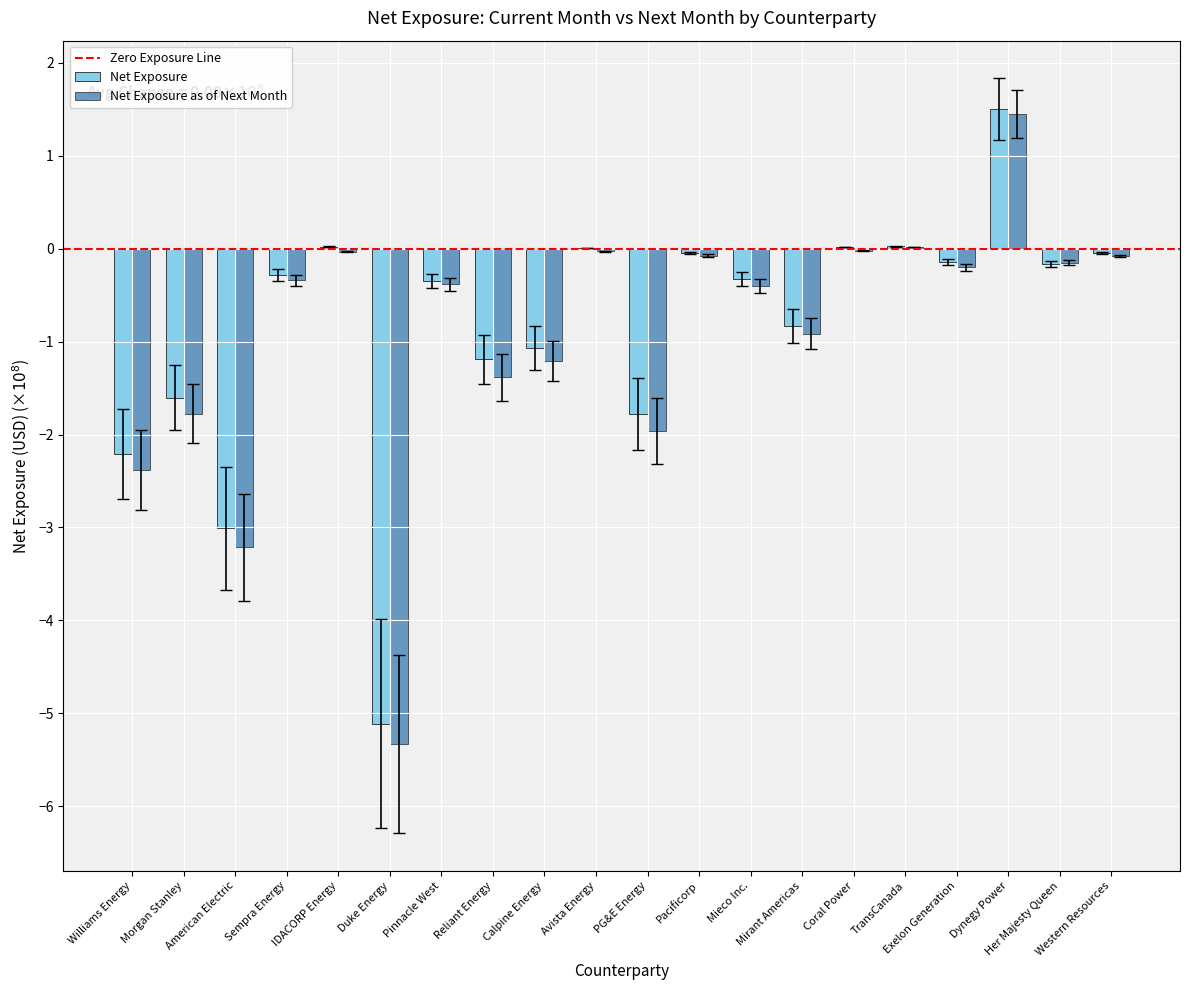

What is the sum of all Net Exposure values?

-16.6